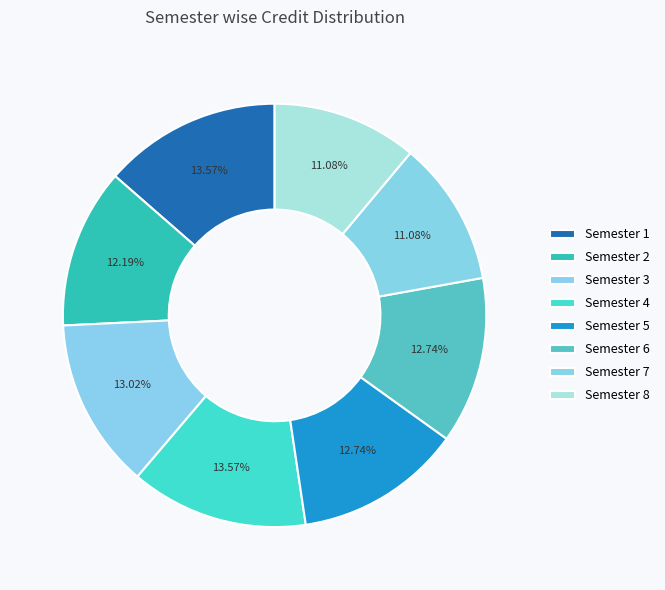

How many slices are in this pie chart?

8